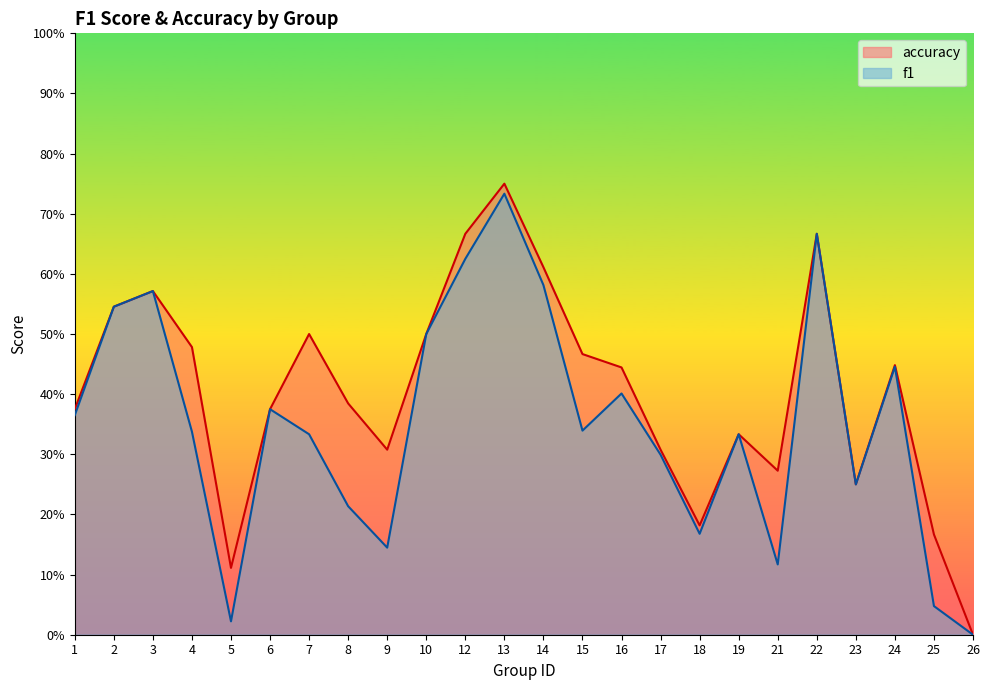

Which series changed the most between 9 and 12?

f1